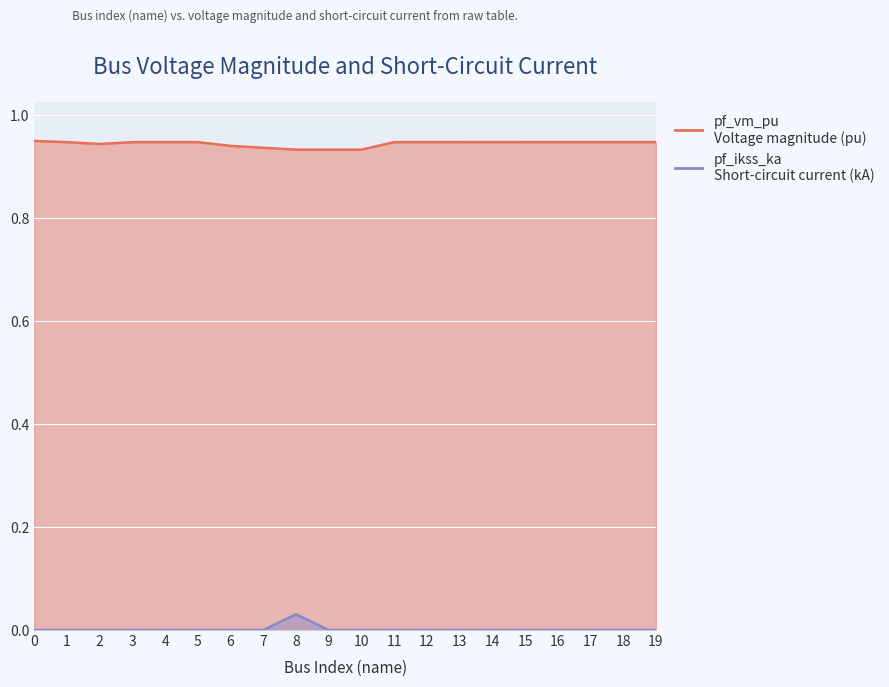

Between 2 and 3, which series saw the biggest shift?

pf_vm_pu